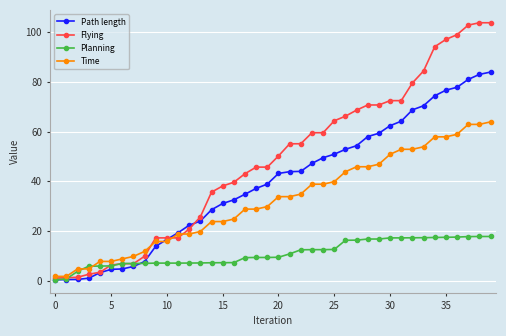

List the series in order of their overall mean, lowest first.

Planning, Time, Path length, Flying